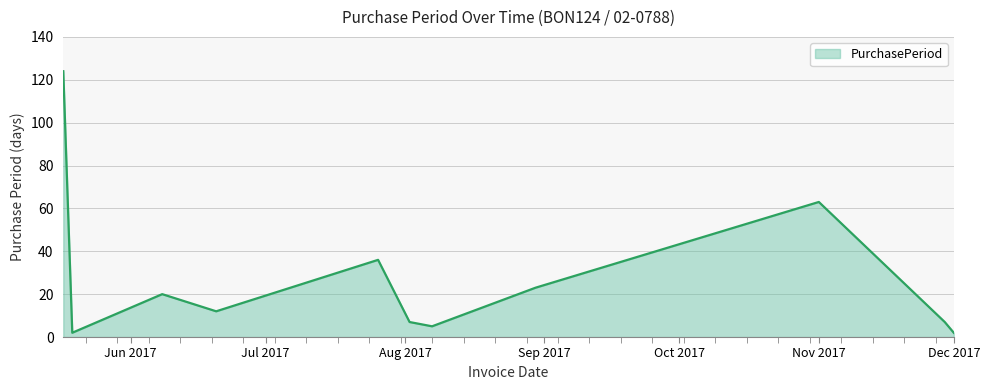

Reading left to right, transcribe all the data shown in this chart.

124	2	20	12	36	7	5	23	63	21	7	2